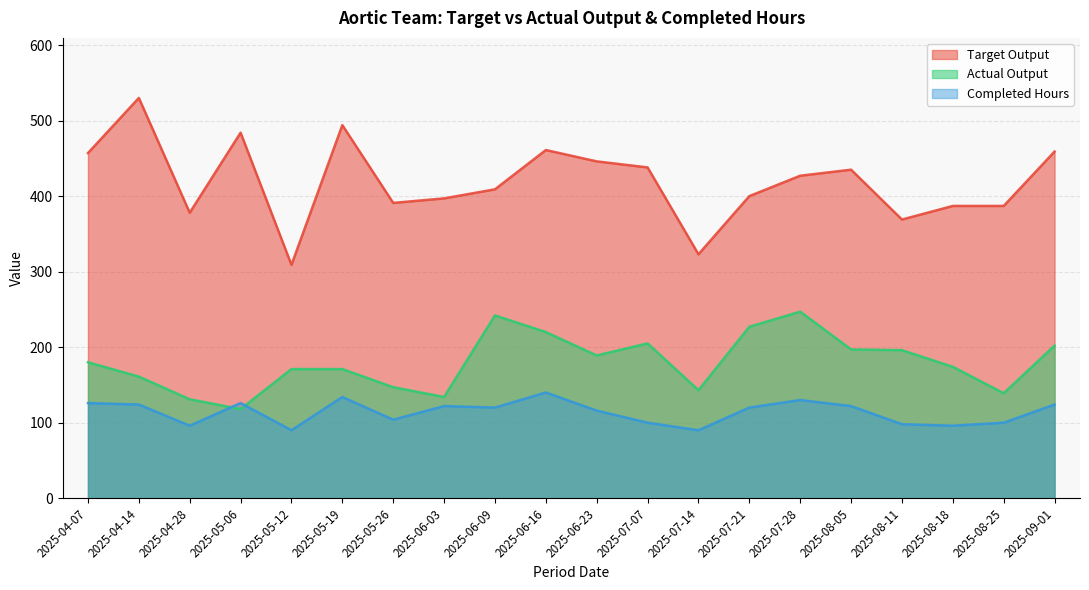

True or false: Target Output has a value of 459 at 2025-09-01.

True